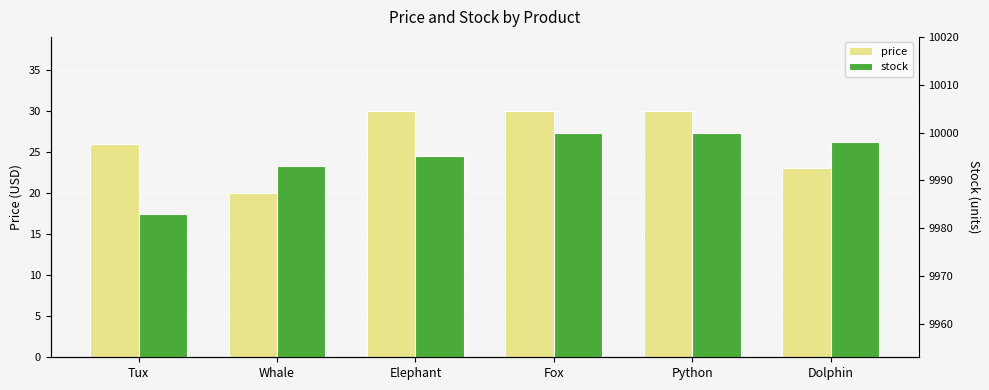

Rank the series by their maximum value, from highest to lowest.

stock, price